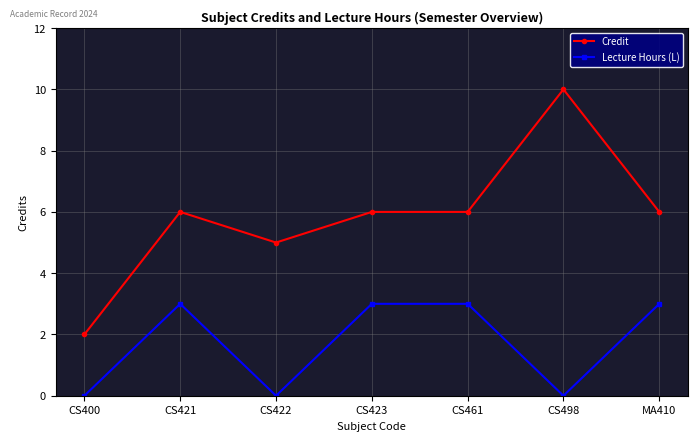

How many Credit values are between 5 and 6?

5